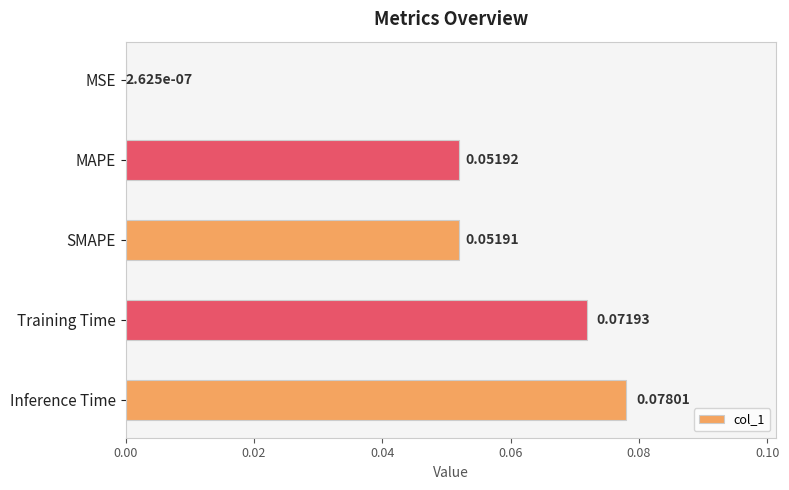

At which category does the chart reach its peak across all series?

Inference Time